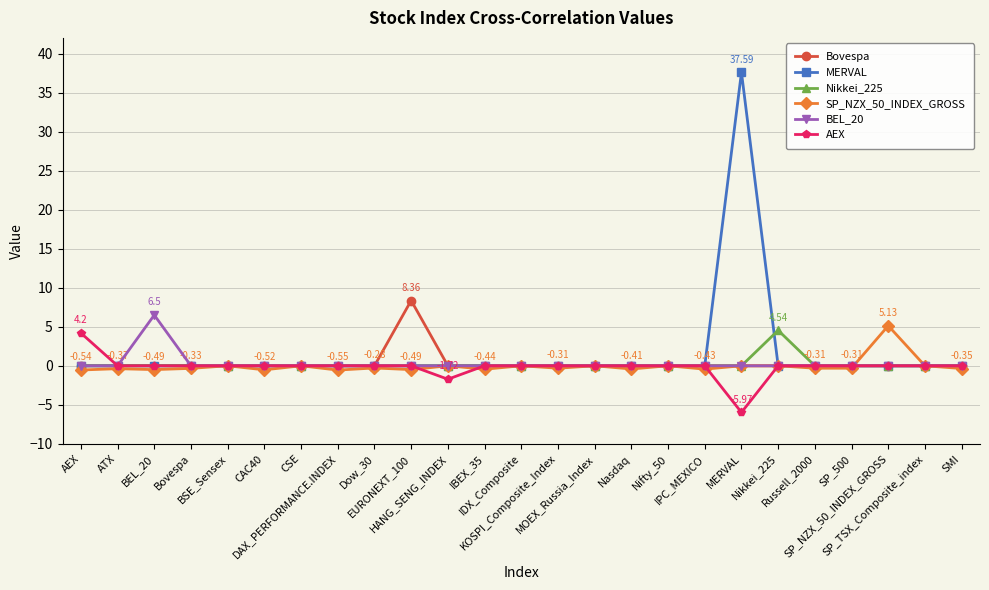

Count the number of categories in the chart.

25